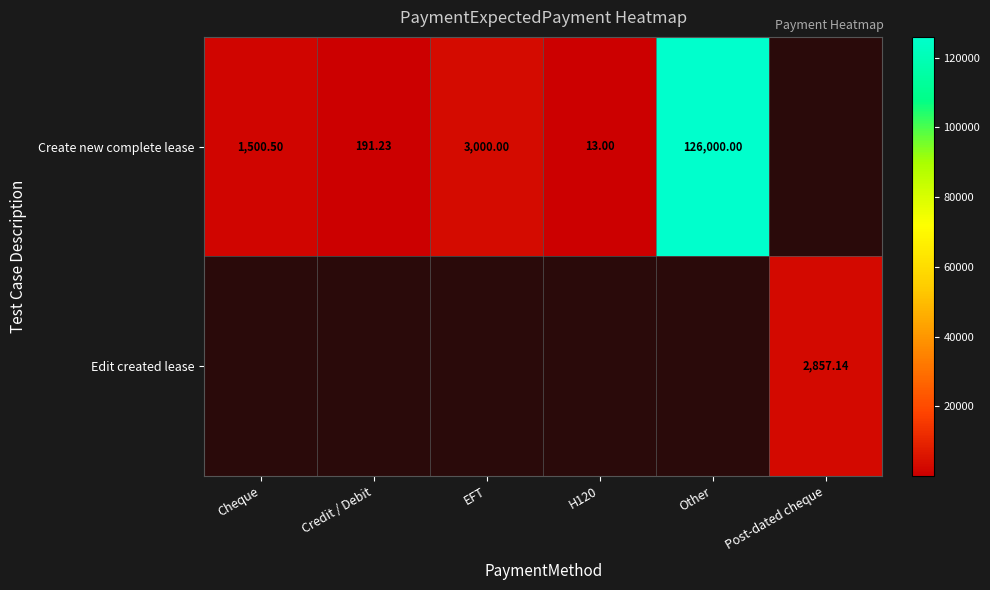

What is the minimum value shown in the chart?

13.0